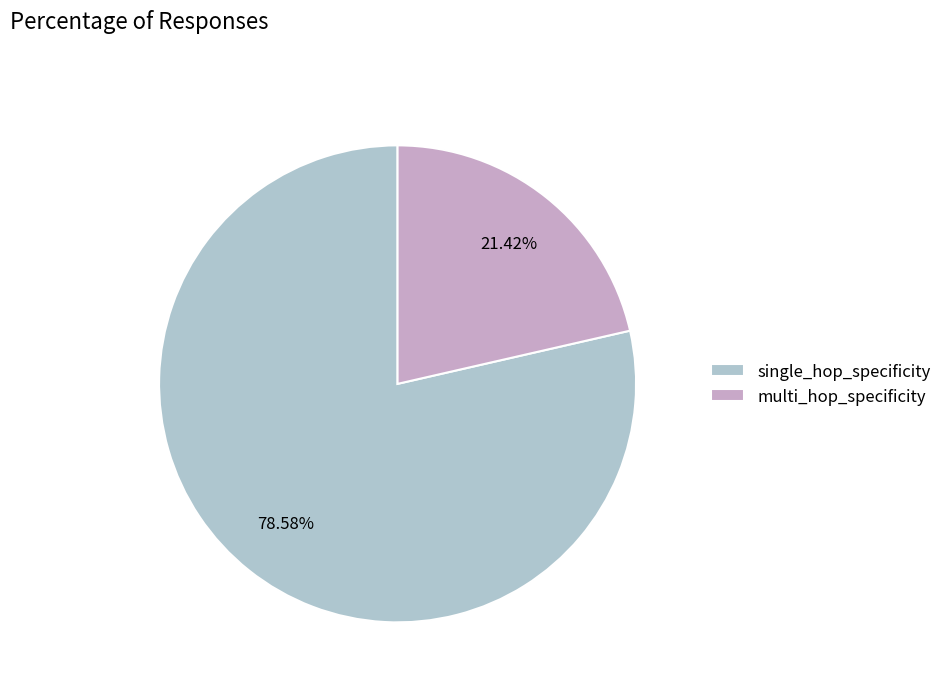

What is the ratio of the value at single_hop_specificity to the value at multi_hop_specificity?

3.7